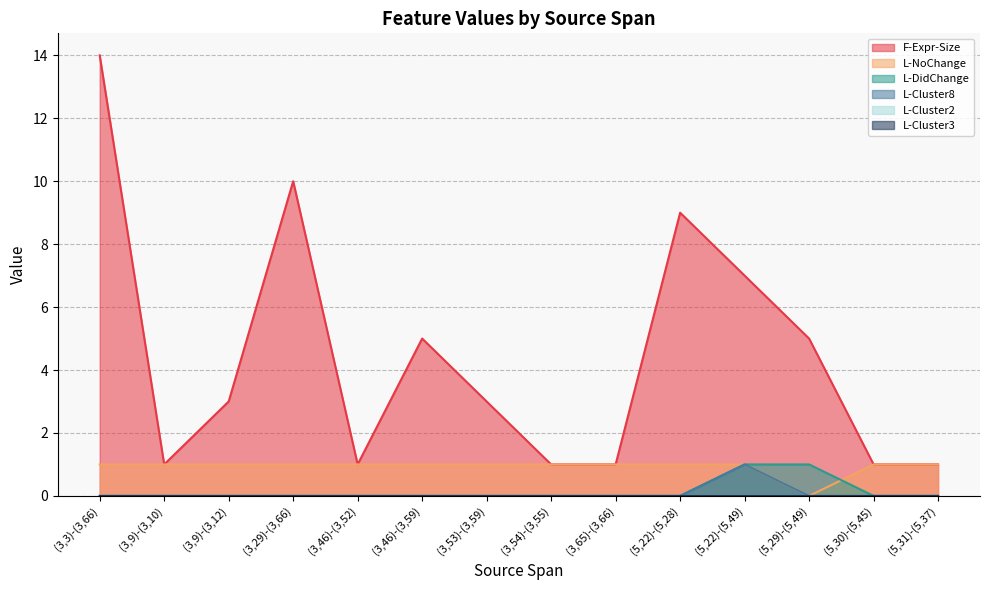

What is the difference between the highest and lowest values at (5,22)-(5,49)?

6